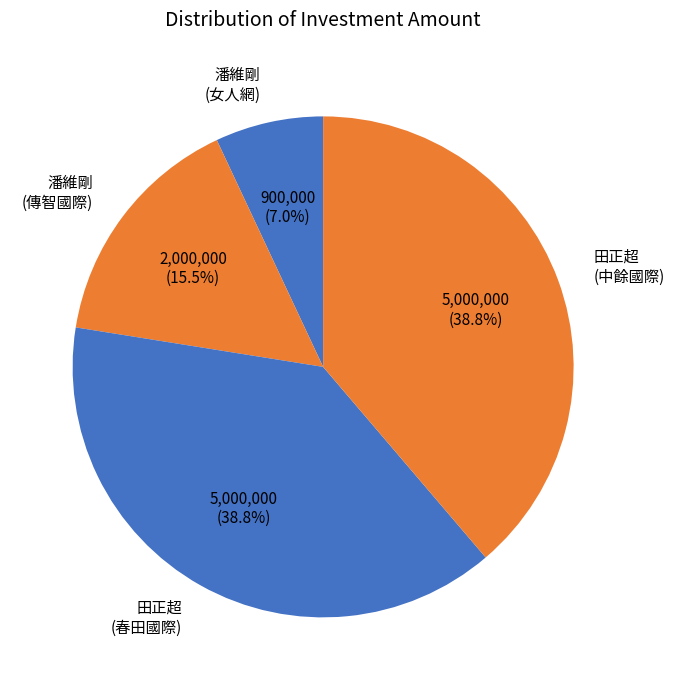

Does any single category account for the majority?

No